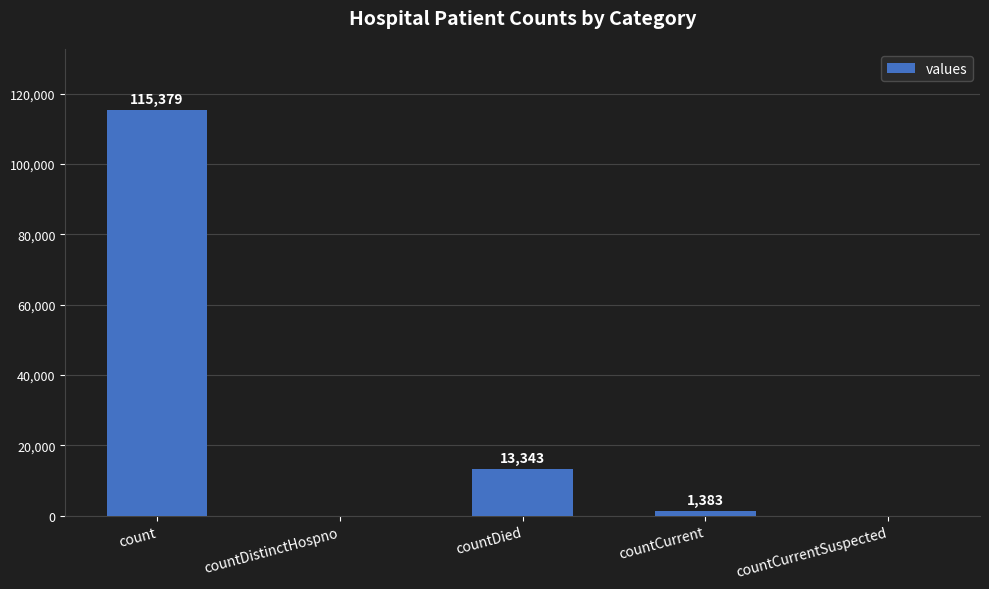

The chart shows a value of 0 at countDistinctHospno. True or false?

True